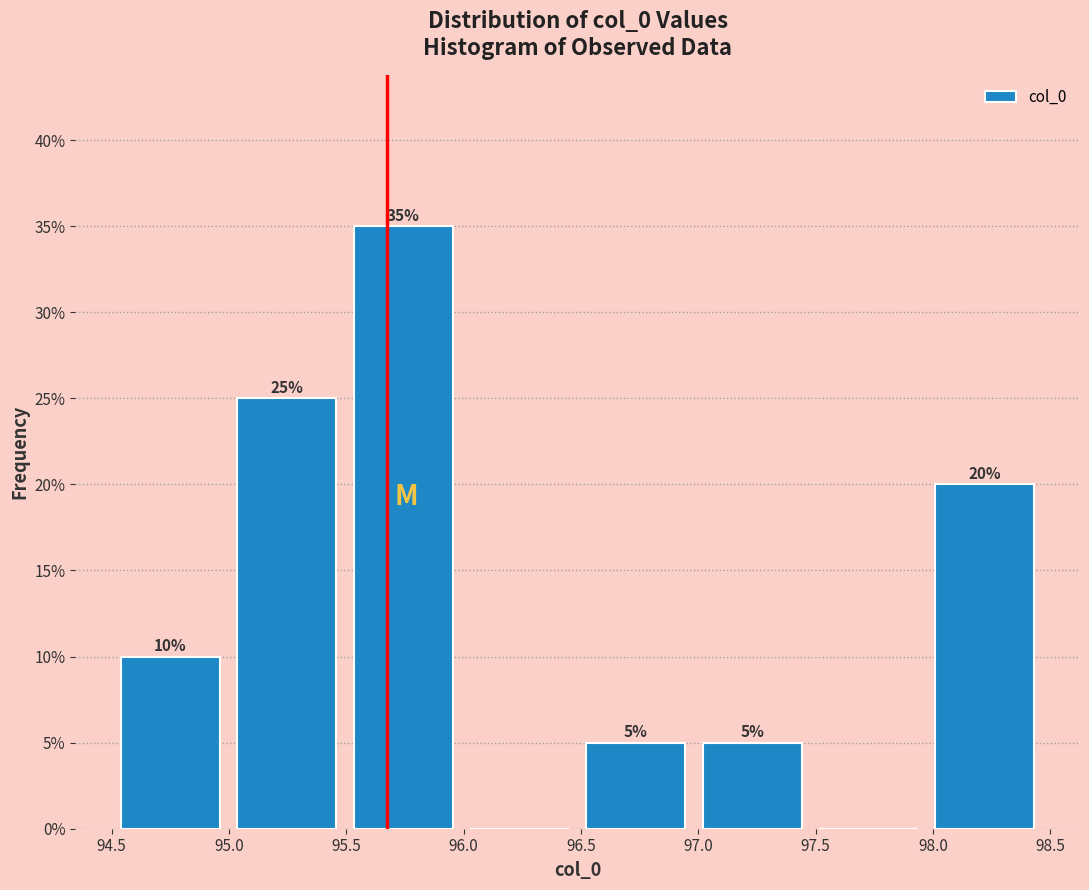

Over which range of the x-axis is the bar tallest?

95.50 to 96.00